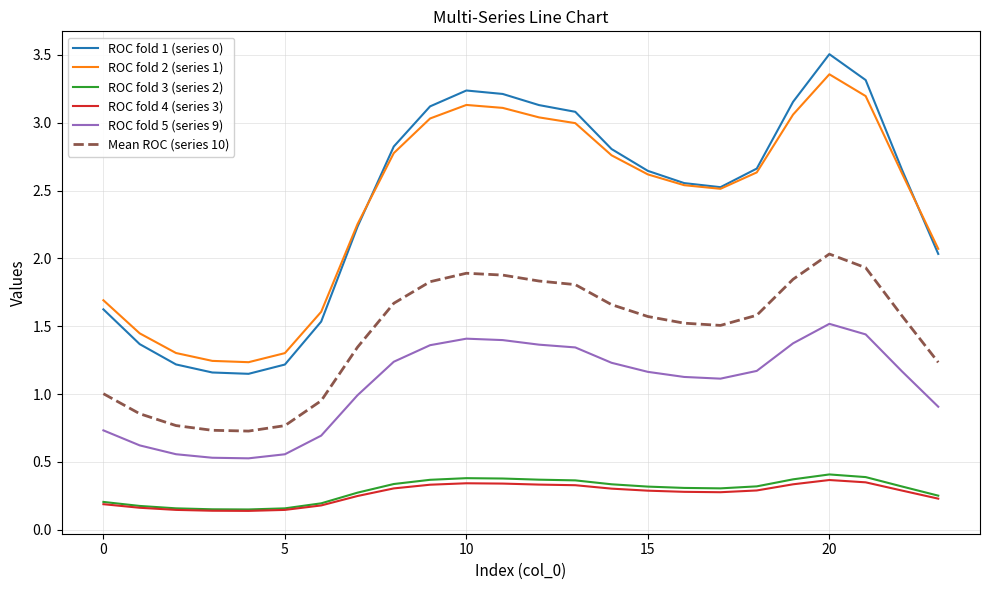

What is the maximum value for Mean ROC (series 10)?

2.0